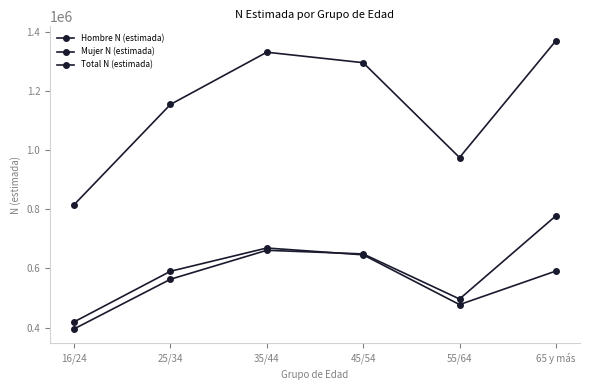

What is the difference between the second highest and second lowest values in the Total N (estimada) series?

355716